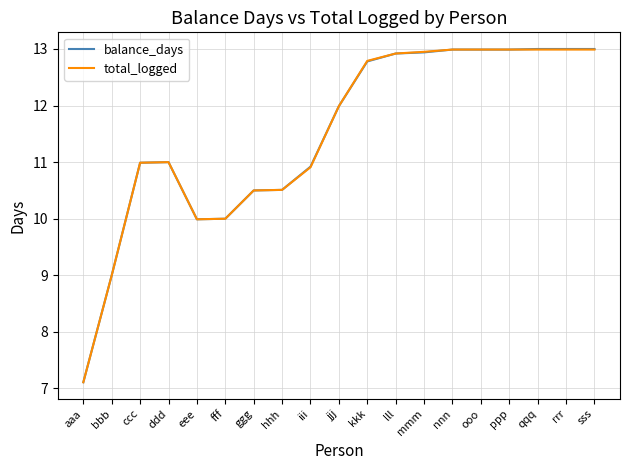

Count the number of categories in the chart.

19